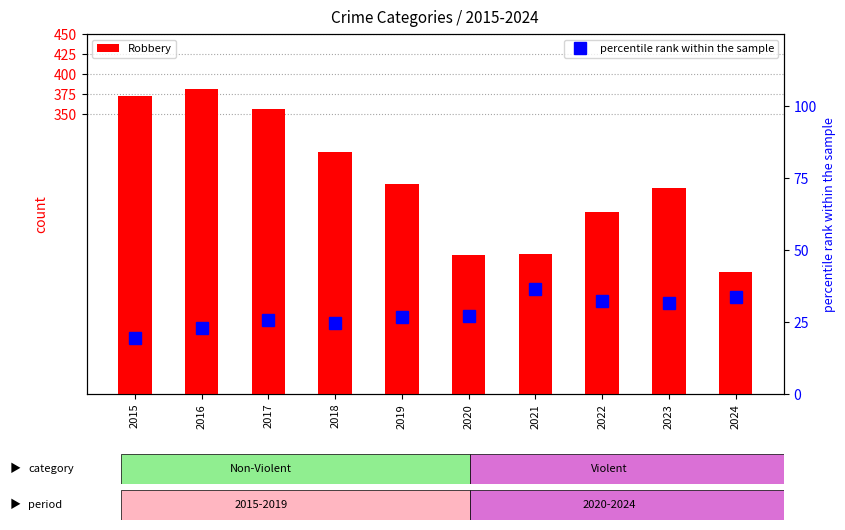

How many values in the Robbery series are below 263?

5